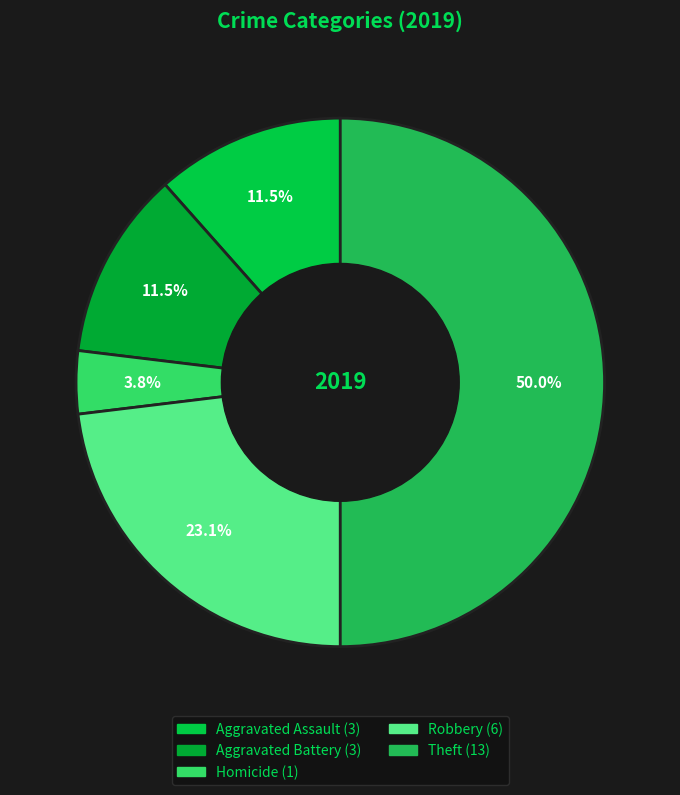

Count the number of slices in the pie.

5